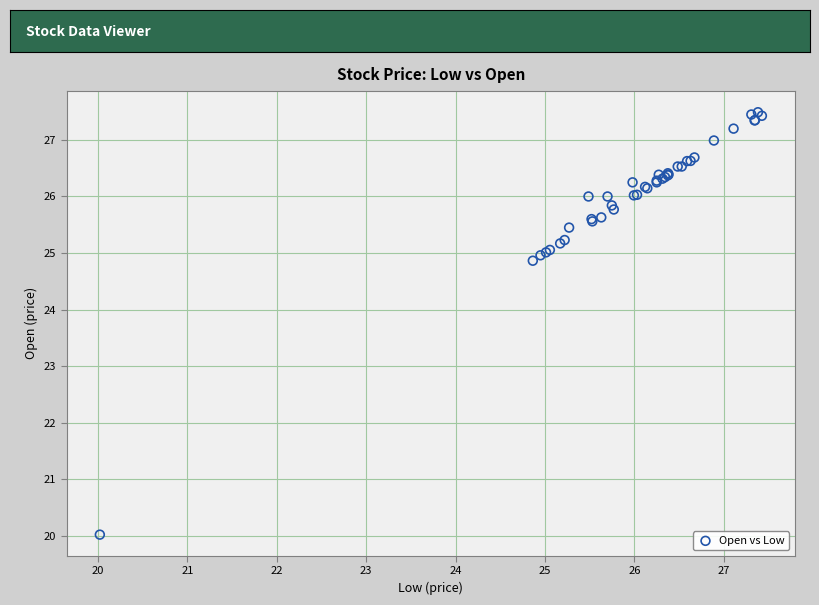

What Y value in the scatter plot is closest to 23?

24.9